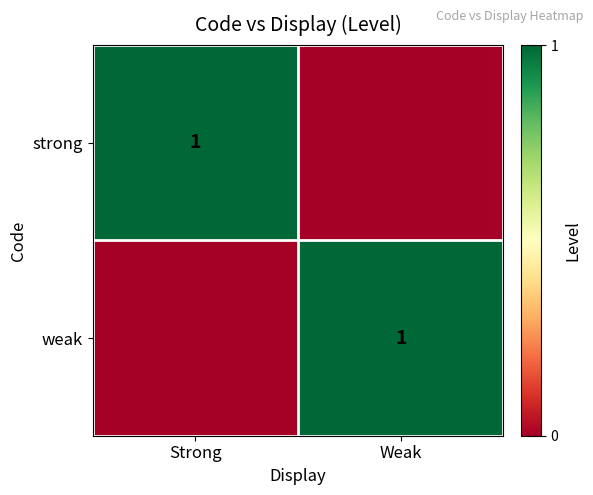

True or false: strong has a value of 0 at Strong.

False